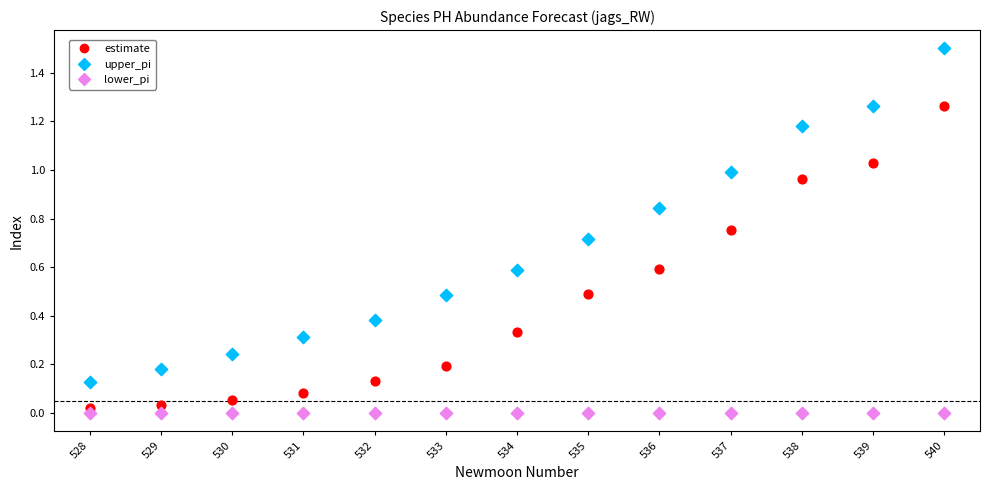

Which series contains the highest Y value?

upper_pi